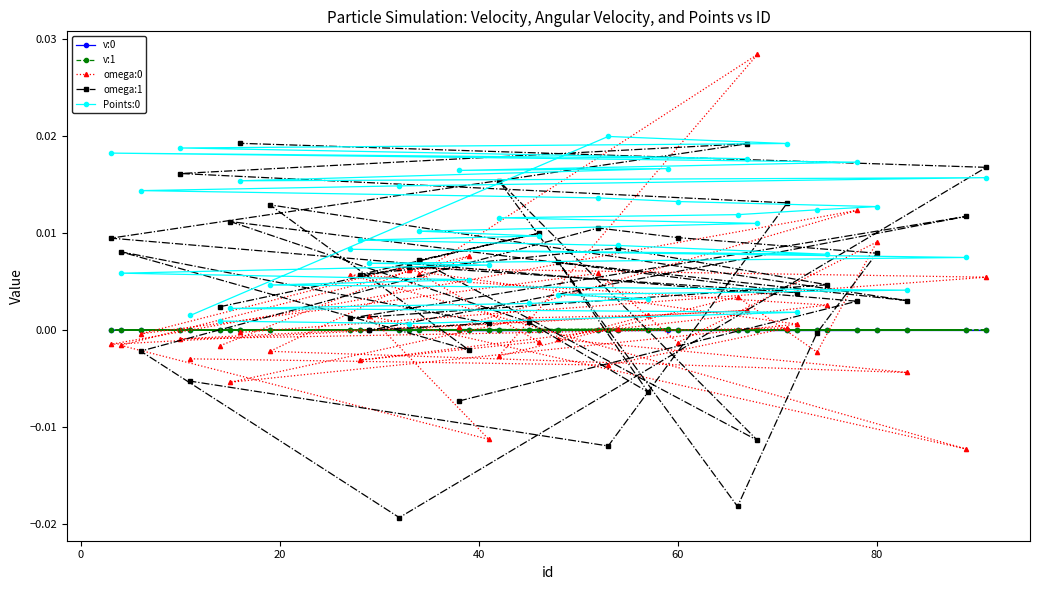

True or false: omega:0 and v:0 intersect in this chart.

True